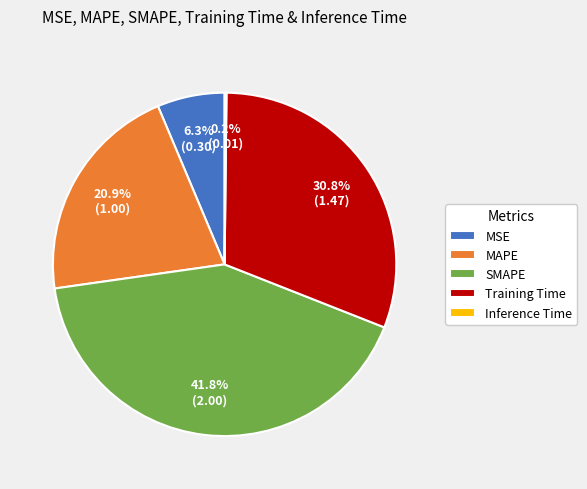

Between MAPE and SMAPE, which is larger?

SMAPE